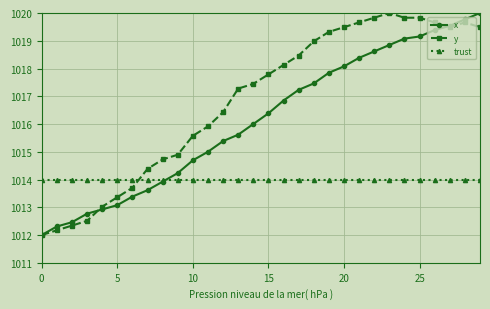

What is the value of the trust point at the 4th from the left?

1014.0